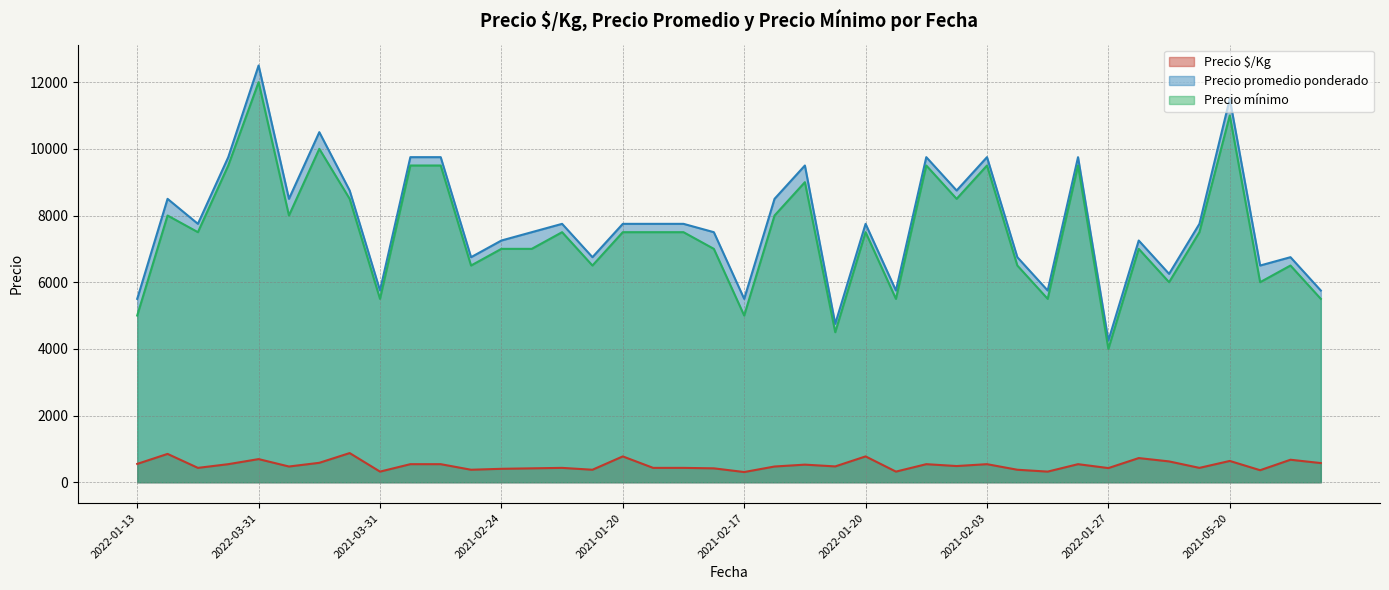

In Precio mínimo, how many points are lower than both neighbors (excluding endpoints)?

13